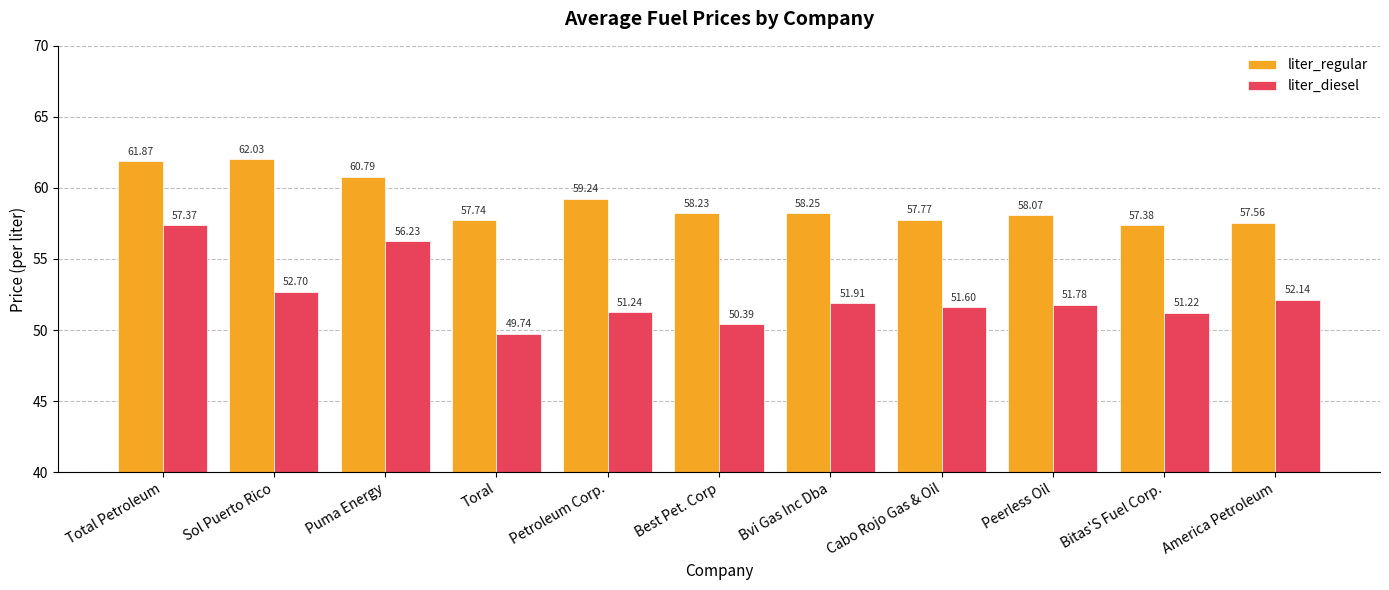

What is the label of the 9th bar from the left?

Peerless Oil